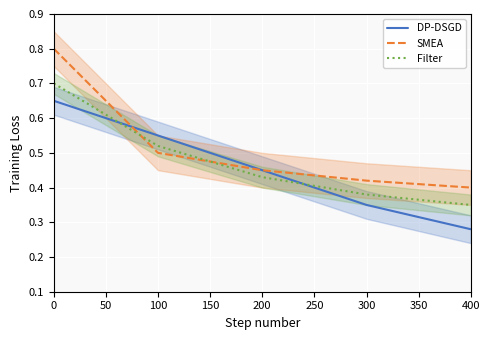

List the series in order of their peak value, lowest first.

DP-DSGD, Filter, SMEA